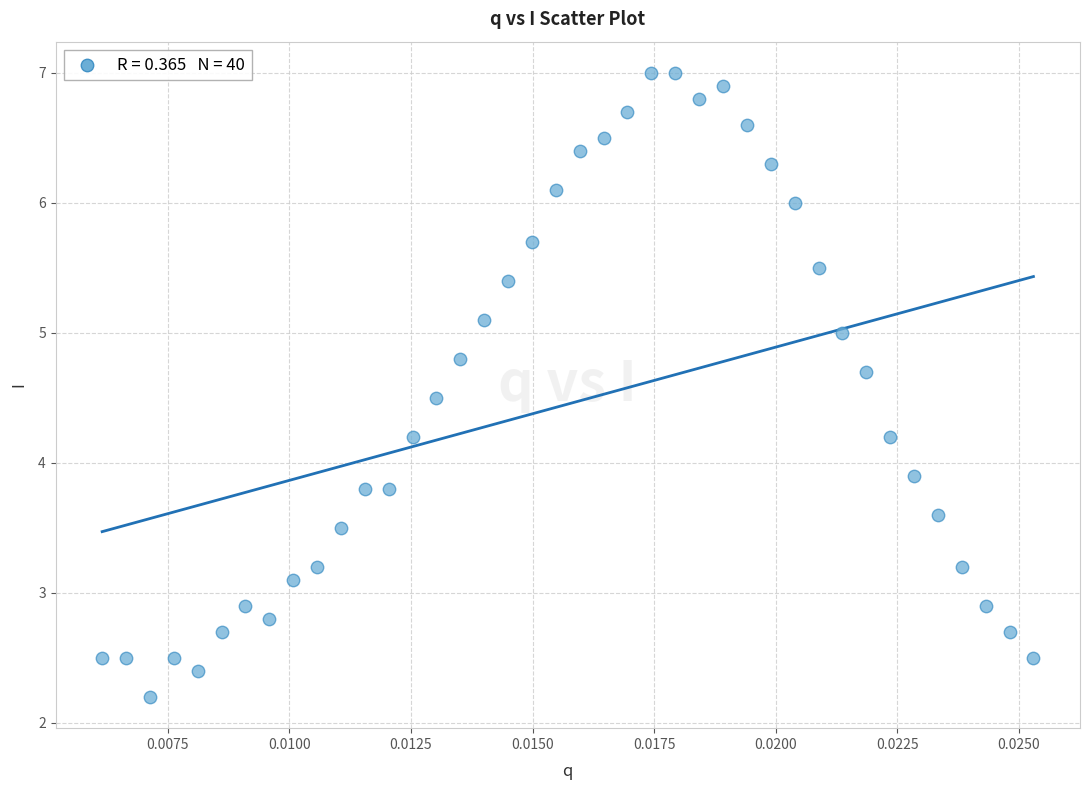

What is the range of Y values (max minus min)?

4.8